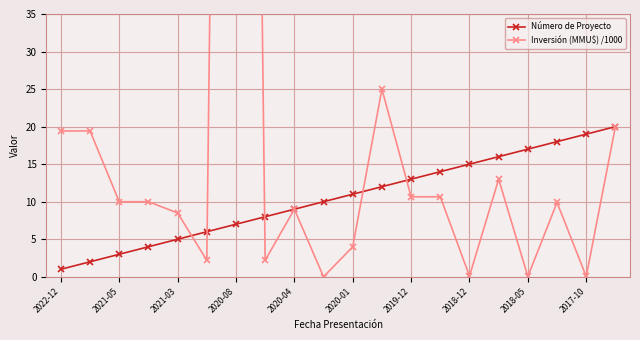

Which series has the widest spread of values?

Inversión (MMU$) /1000